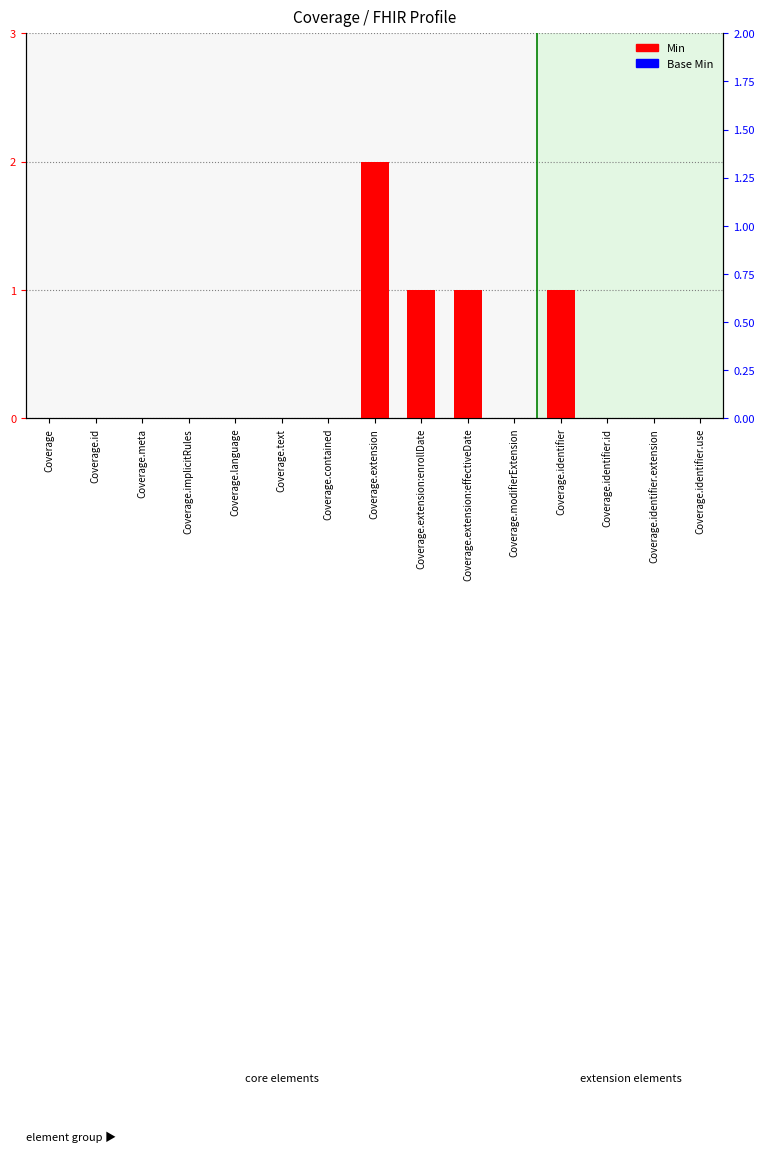

At which category does the chart reach its peak across all series?

Coverage.extension